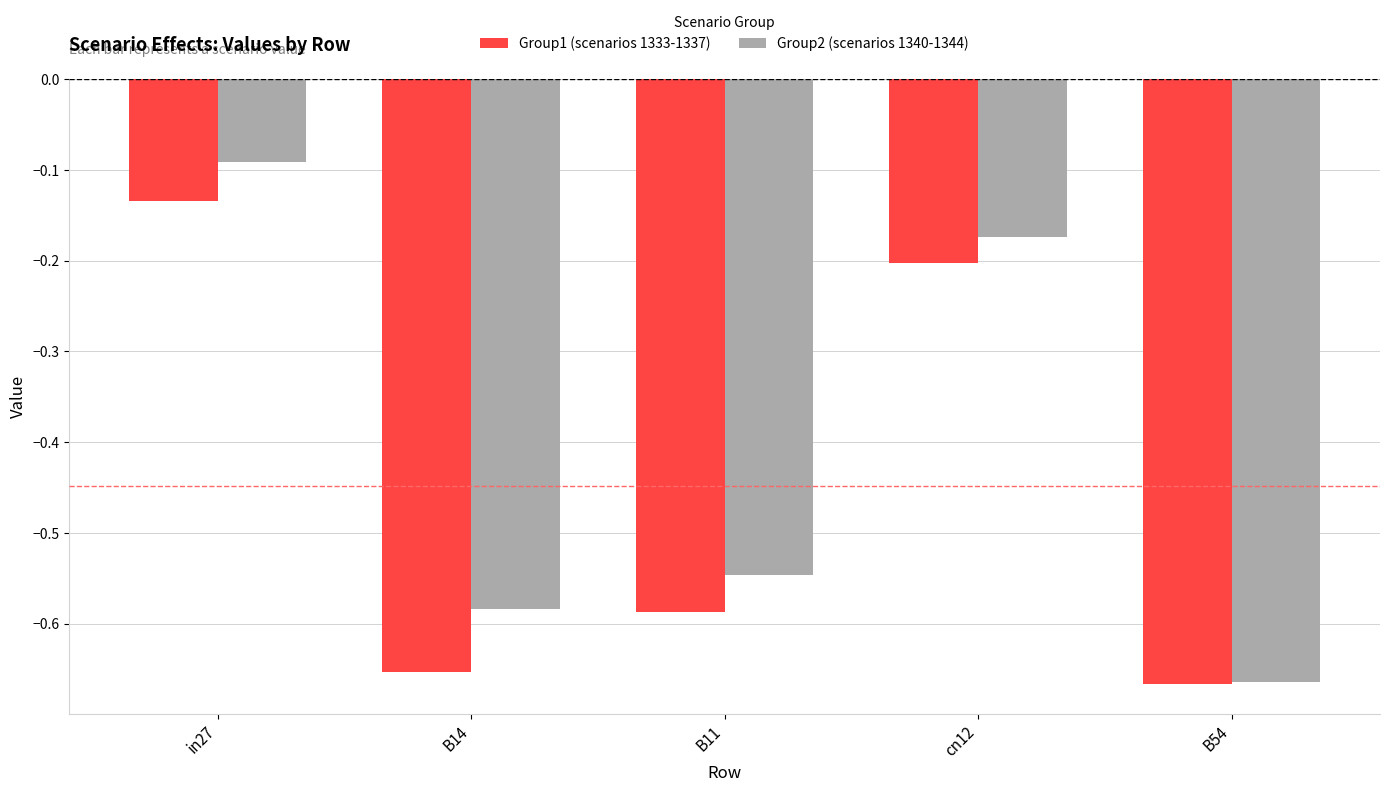

What is the average value of the Group1 (scenarios 1333-1337) series?

-0.4